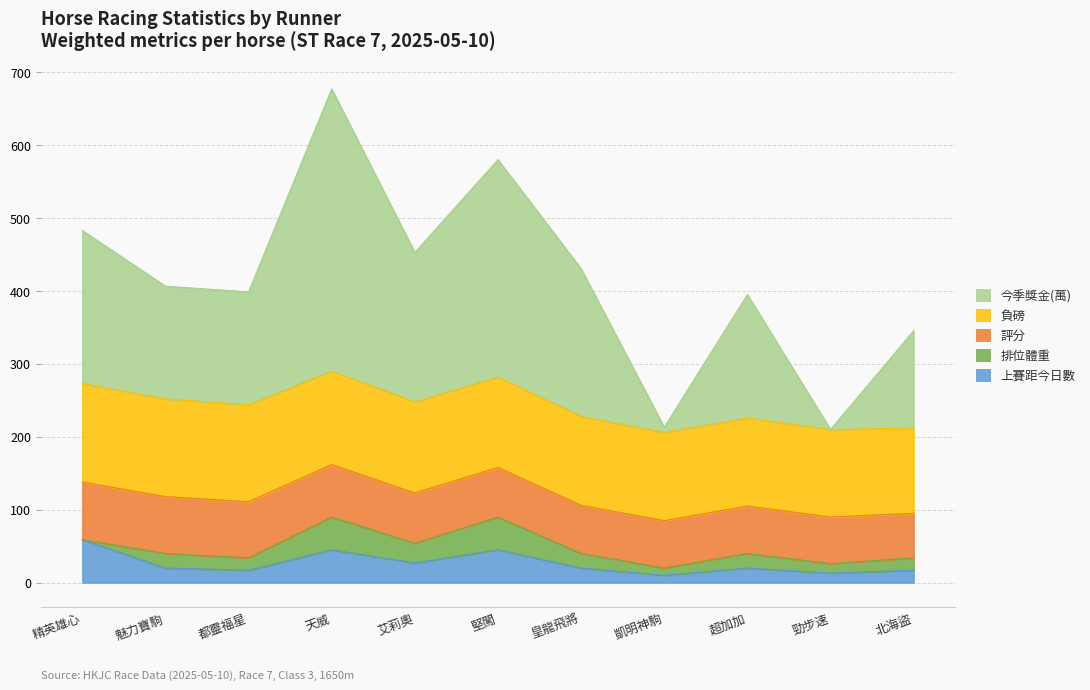

At 9, list the series in order from smallest to largest.

排位體重, 上賽距今日數, 評分, 負磅, 今季獎金(萬)